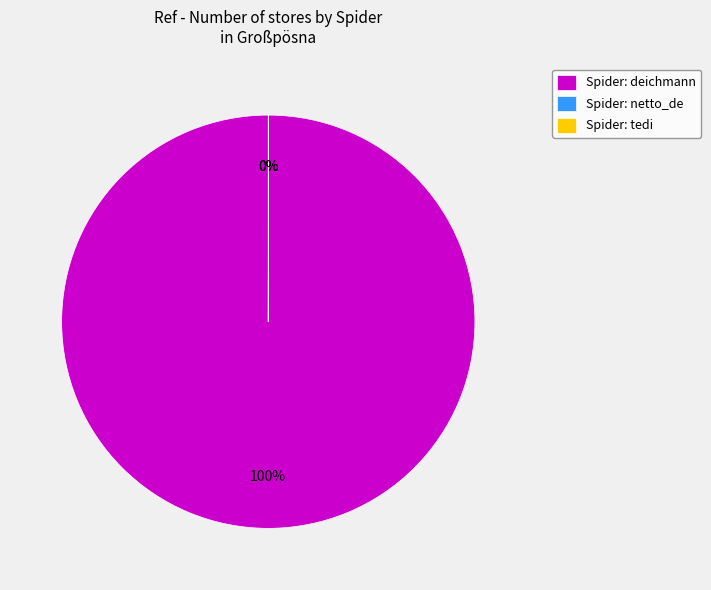

The Spider: deichmann slice represents 100% of the pie. True or false?

True